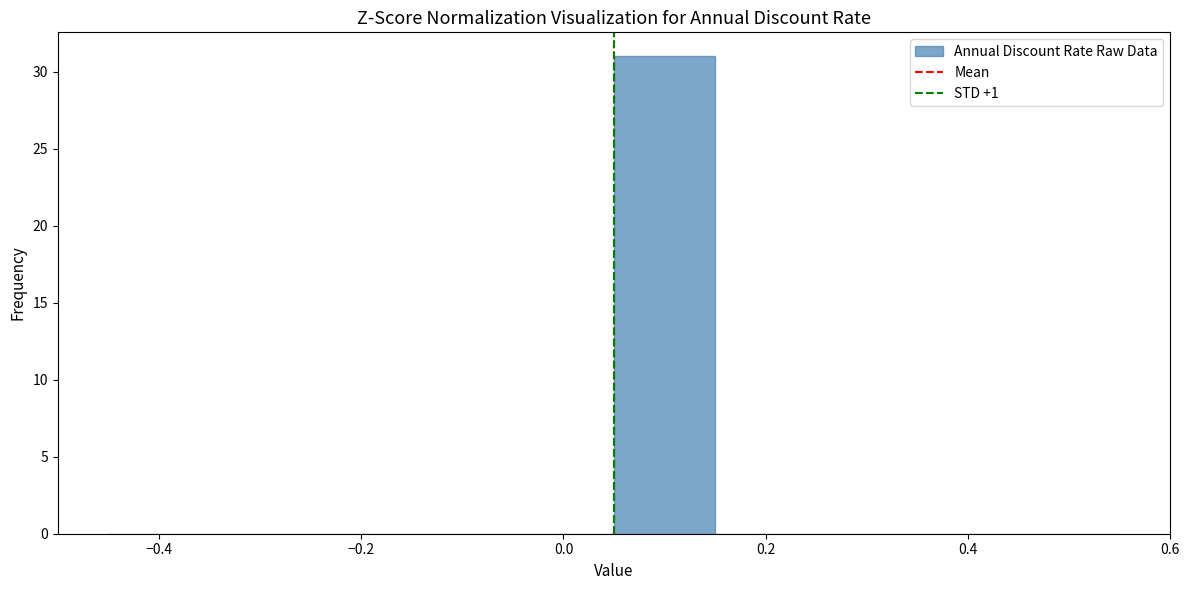

How tall is the bar that spans 0.05 to 0.15 on the x-axis? Neither the bar edges nor the heights are printed on the chart, so give them approximately, as read against the axes.

31